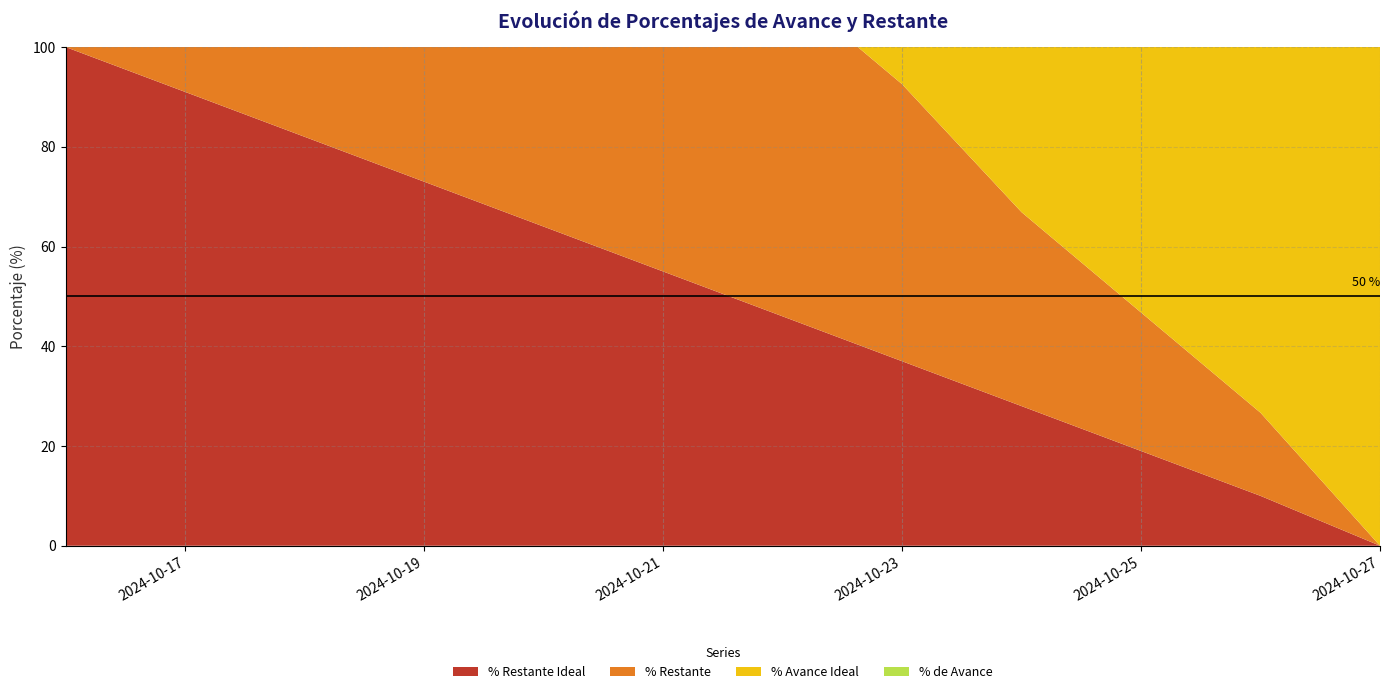

Reading right to left, what are all the values shown in this chart?

% Restante Ideal: 0.0	0.1	0.2	0.3	0.4	0.5	0.6	0.6	0.7	0.8	0.9	1.0
% Restante: 0.0	0.2	0.3	0.4	0.6	0.7	0.8	0.8	0.8	0.8	0.9	1.0
% Avance Ideal: 1.0	0.9	0.8	0.7	0.6	0.6	0.5	0.4	0.3	0.2	0.1	0.0
% de Avance: 1.0	0.9	0.8	0.7	0.6	0.4	0.3	0.2	0.2	0.2	0.2	0.1